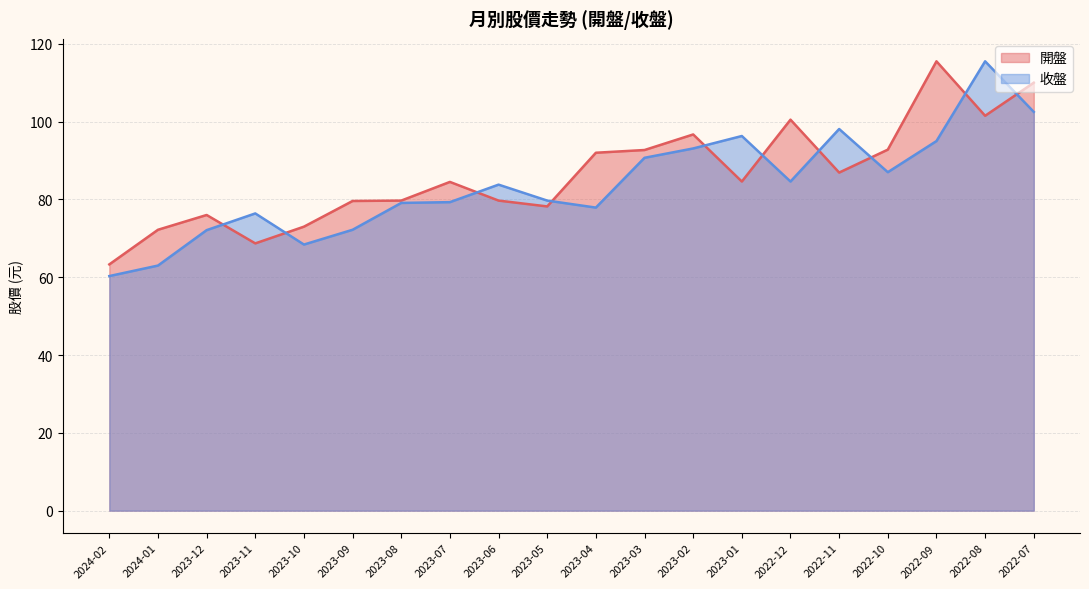

How many lines are shown in the chart?

2